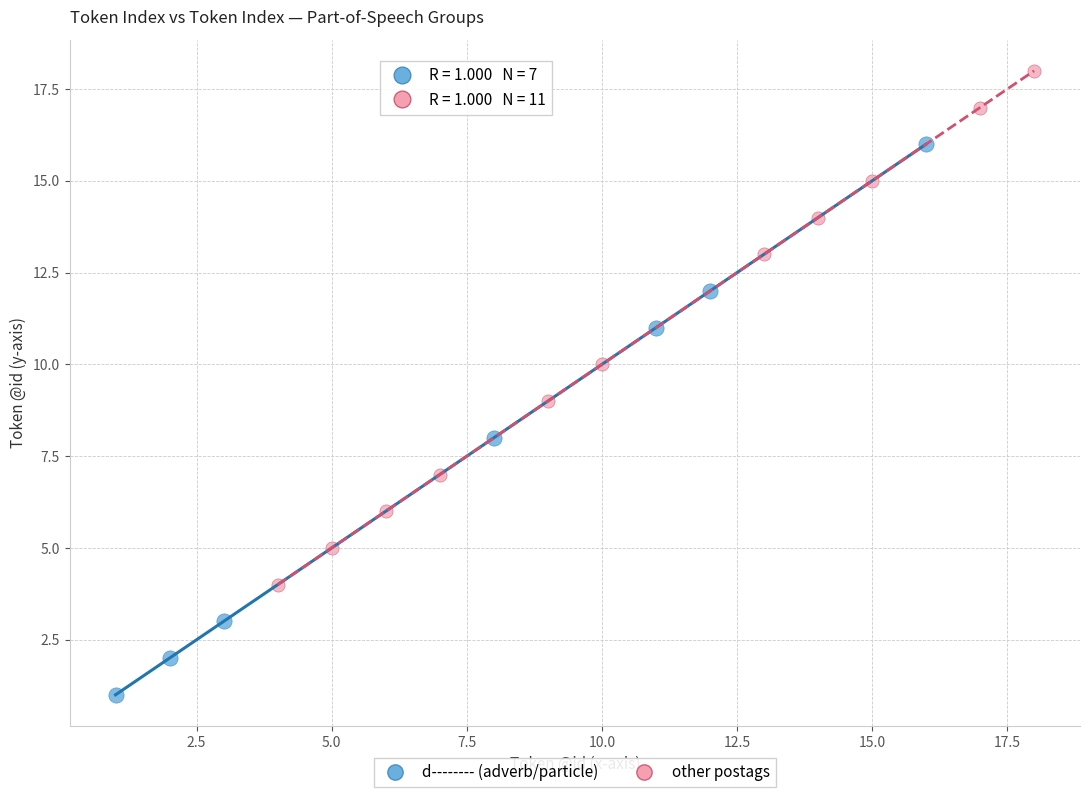

Which series reaches the maximum Y coordinate?

other postags